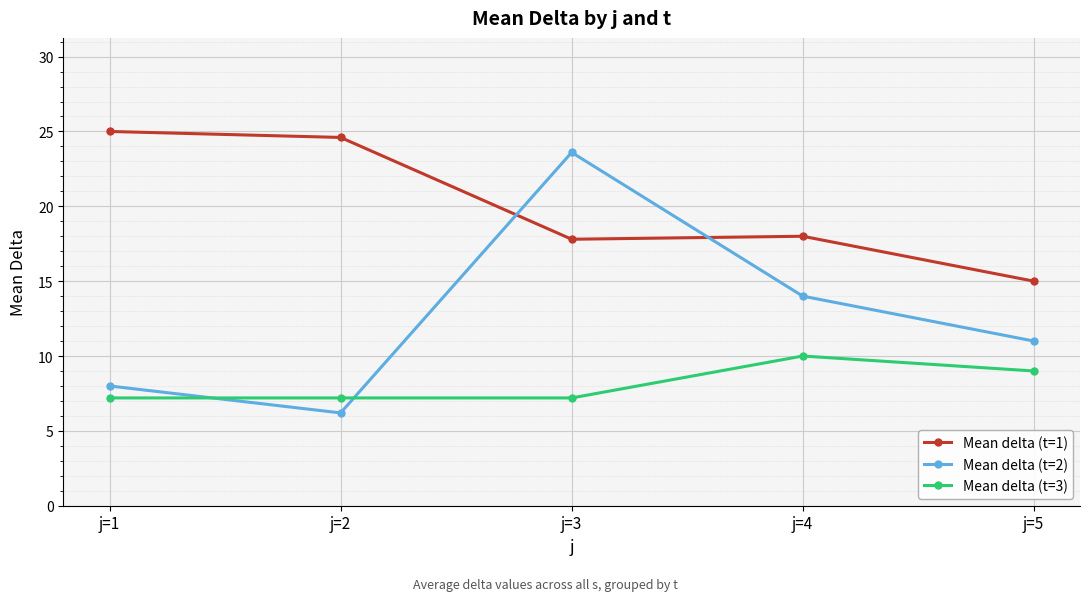

Reading left to right, extract all data points from this chart.

Mean delta (t=1): 25.0	24.6	17.8	18.0	15.0
Mean delta (t=2): 8.0	6.2	23.6	14.0	11.0
Mean delta (t=3): 7.2	7.2	7.2	10.0	9.0